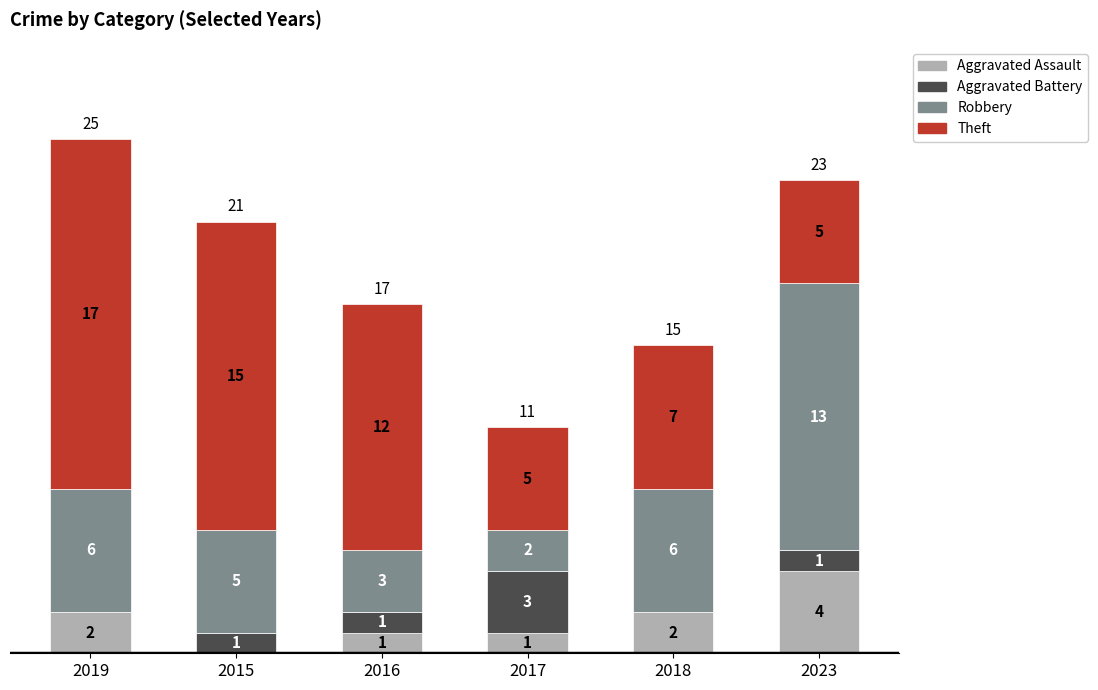

What is the total value across all series at 2019?

25